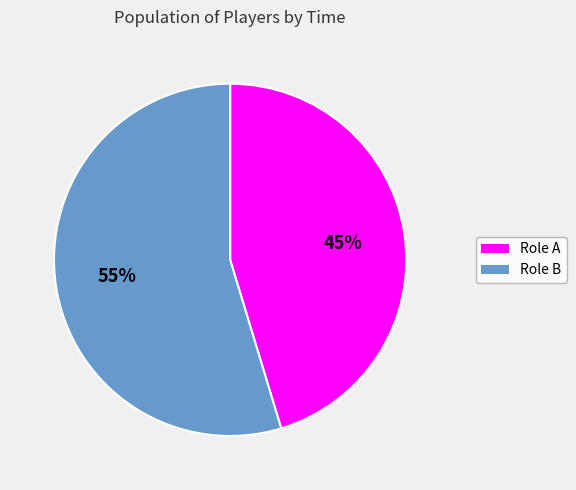

What is the ratio of the value at Role A to the value at Role B?

0.8